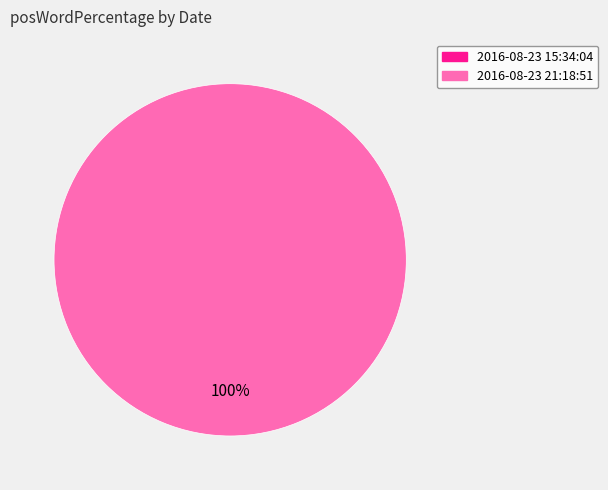

Is 2016-08-23 21:18:51 the majority of the pie?

Yes